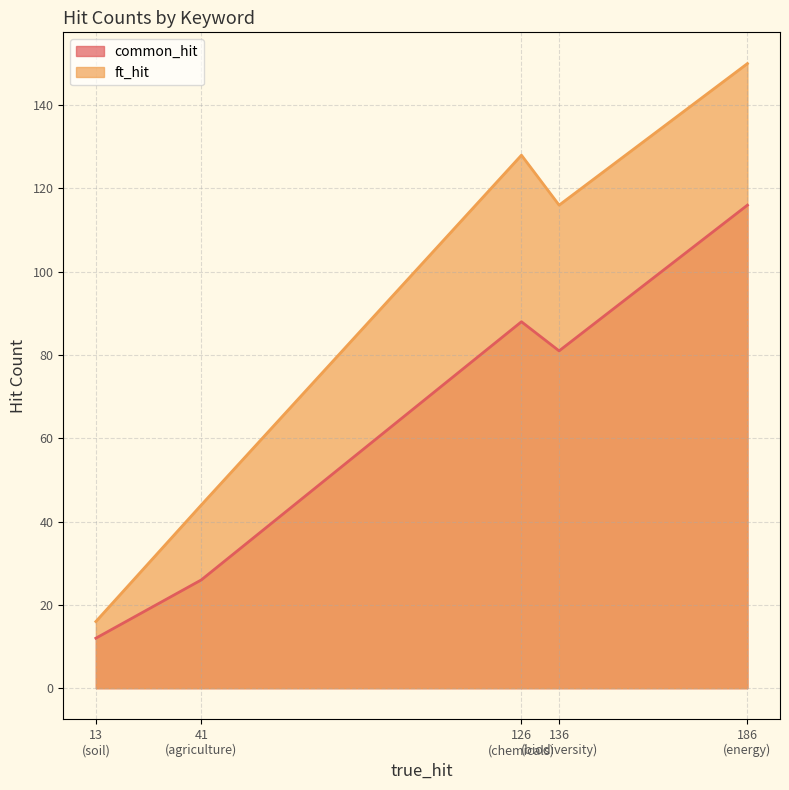

True or false: ft_hit and common_hit cross at least once.

False